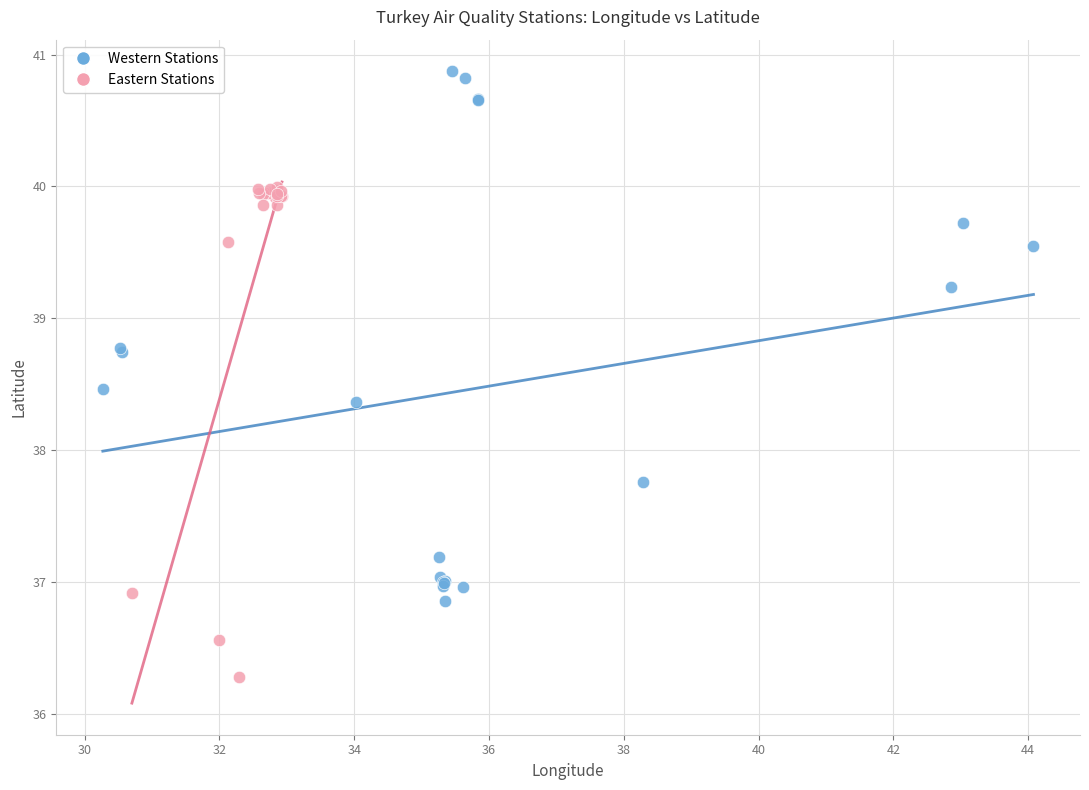

Which series contains the lowest Y value?

Eastern Stations